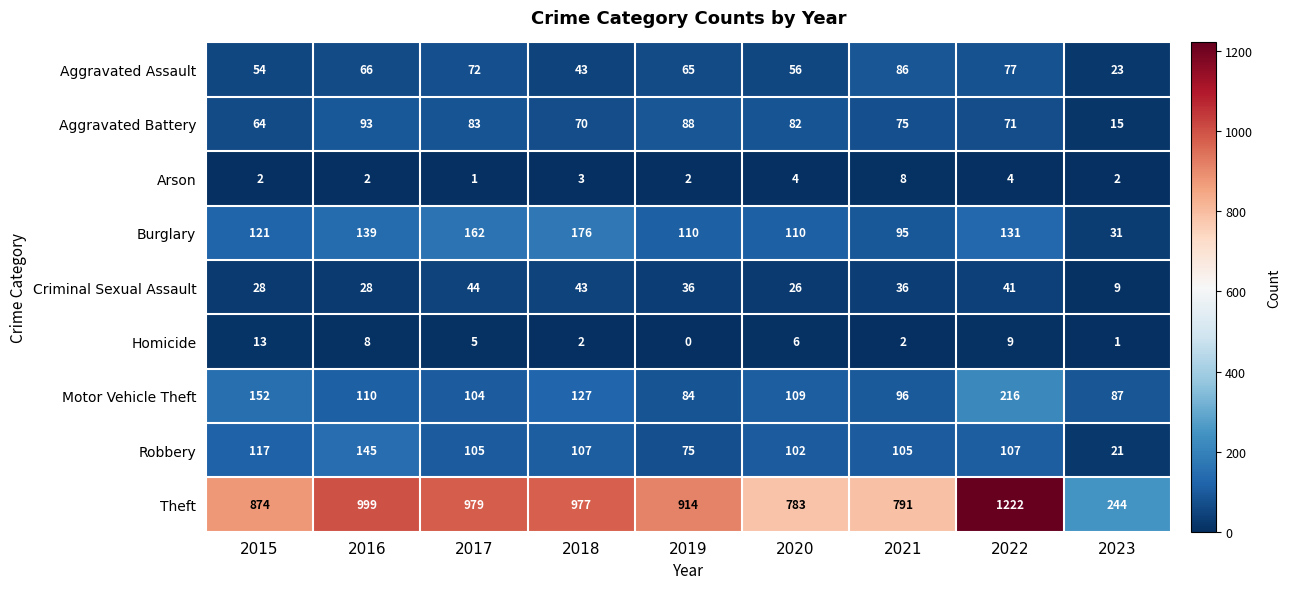

Which series has the widest spread of values?

Theft